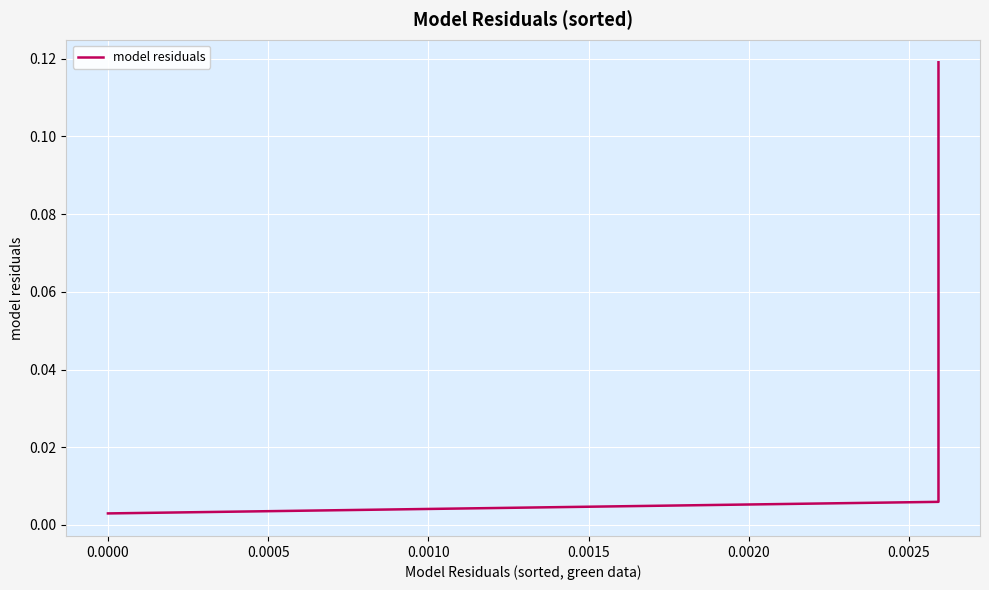

True or false: there are more than 1 points higher than both neighbors.

False